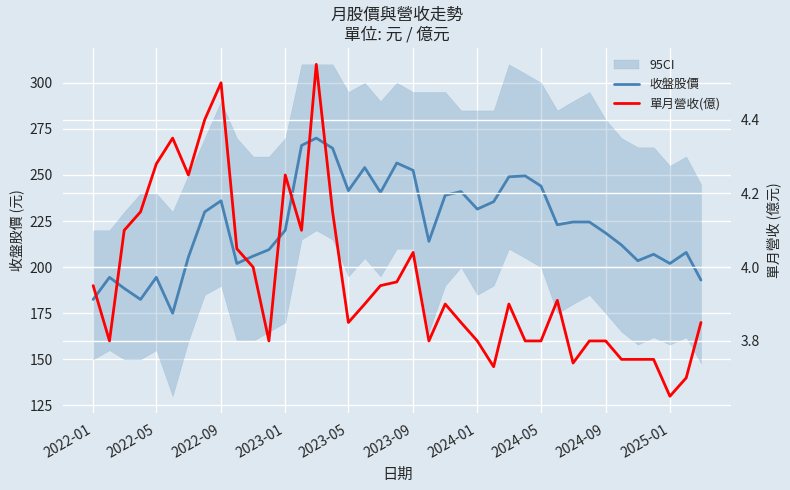

How many values in the 收盤股價 series exceed 223?

19